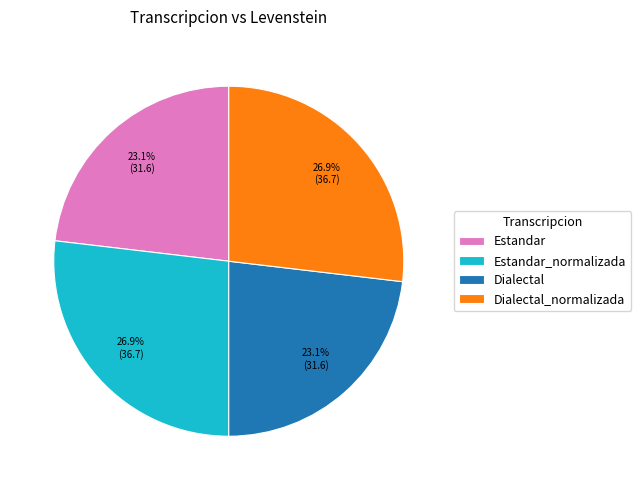

What percentage do Estandar and Estandar_normalizada together represent?

50.0%